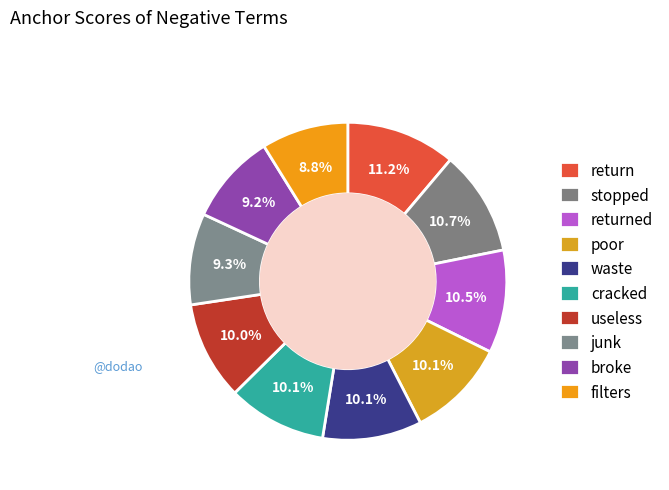

Does stopped account for over 50% of the chart?

No